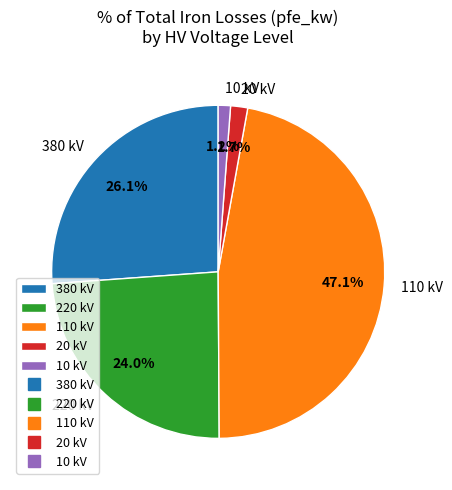

To the nearest percent, what percentage of the pie is 220?

24%